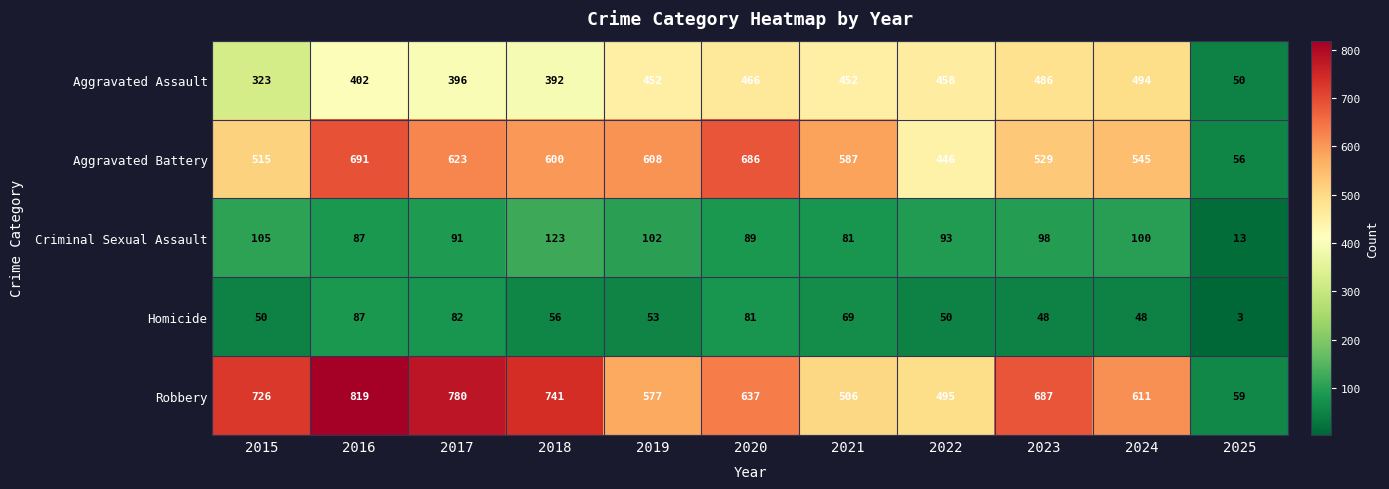

Is the value of Aggravated Battery at 2023 greater than the value of Robbery at 2017?

No